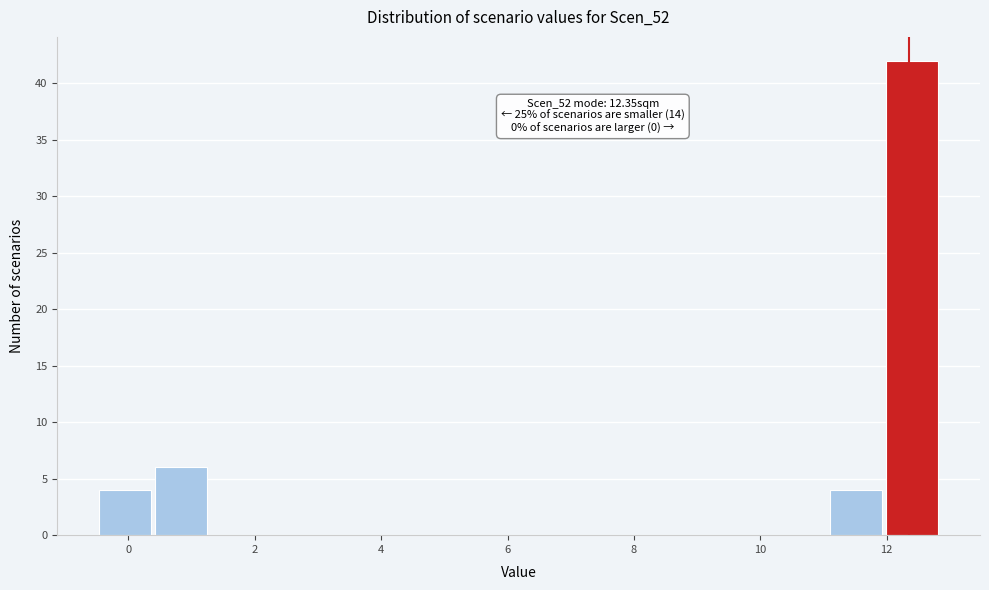

Over which range of the x-axis is the bar tallest?

12.0 to 12.8